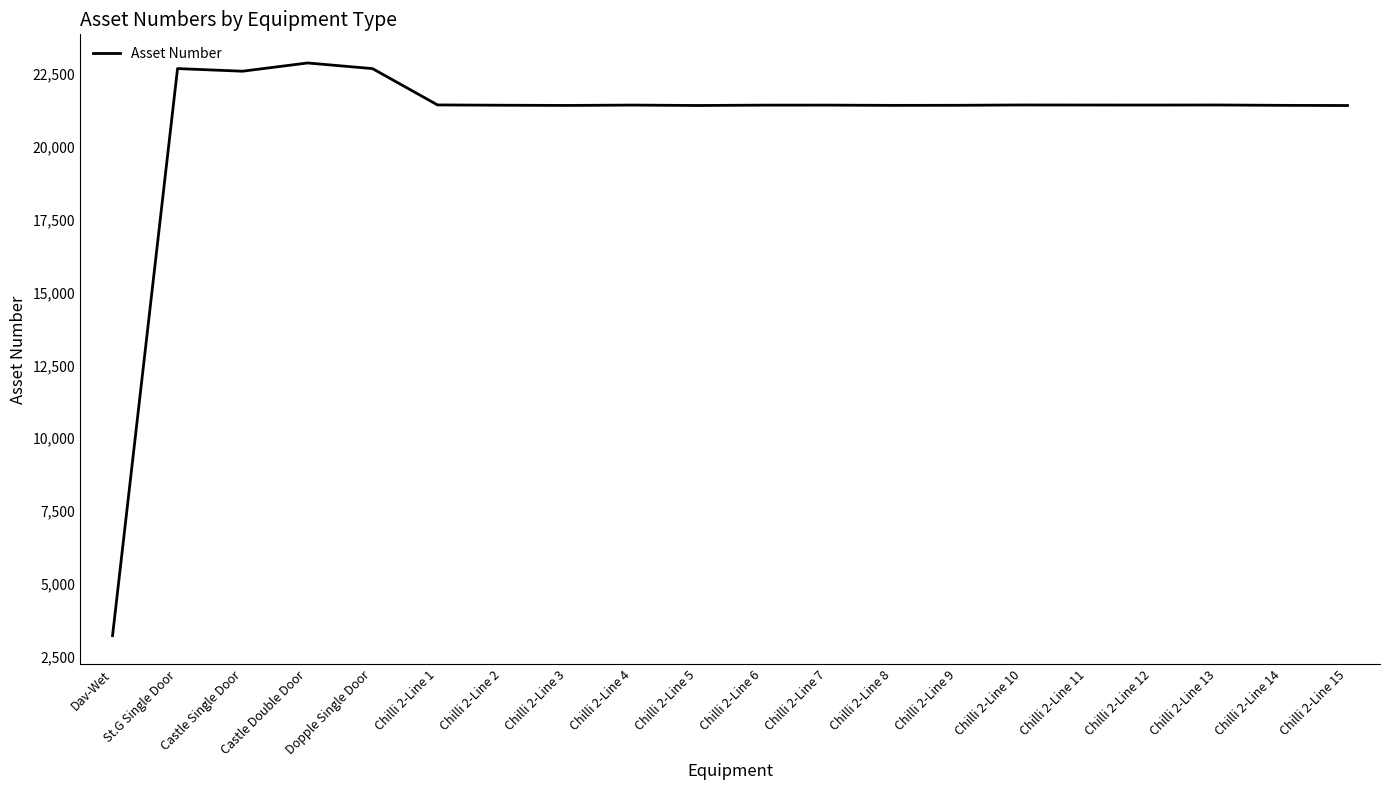

What is the minimum value shown in the chart?

3218